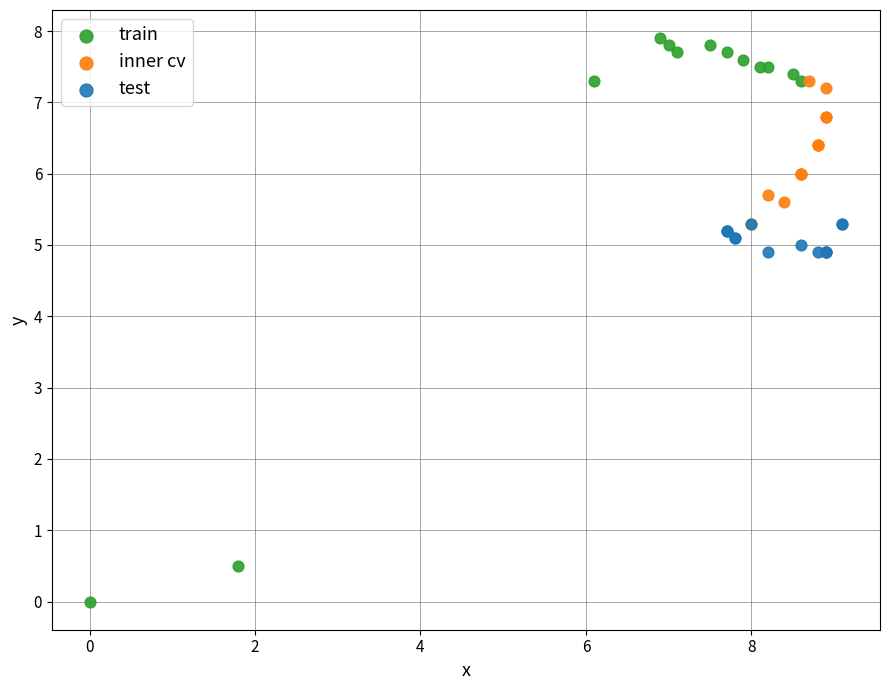

Which series has the largest Y range (max minus min)?

train